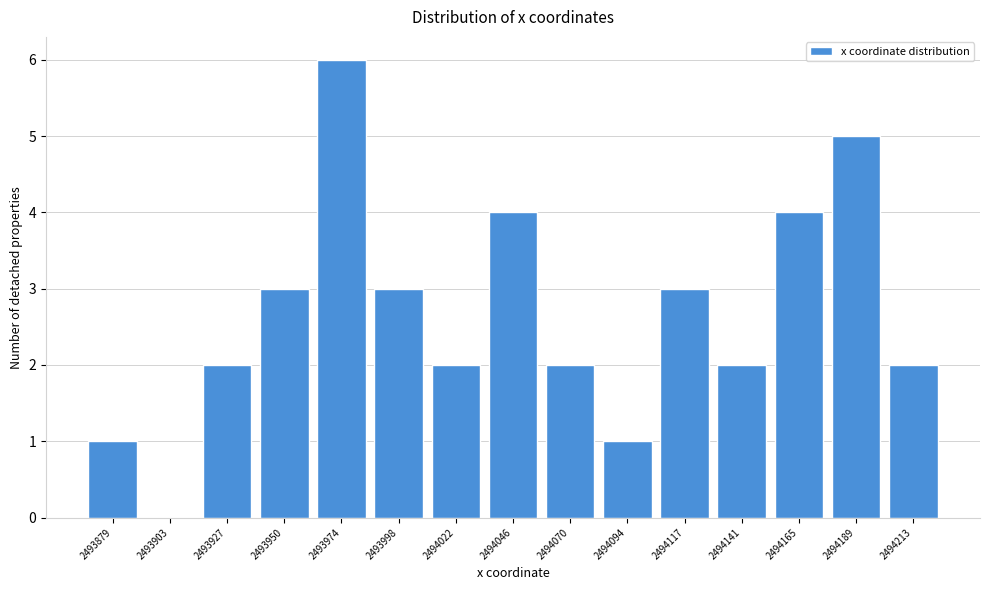

Reading right to left, extract all data points from this chart.

2494213=2	2494189=5	2494165=4	2494141=2	2494117=3	2494094=1	2494070=2	2494046=4	2494022=2	2493998=3	2493974=6	2493950=3	2493927=2	2493903=0	2493879=1